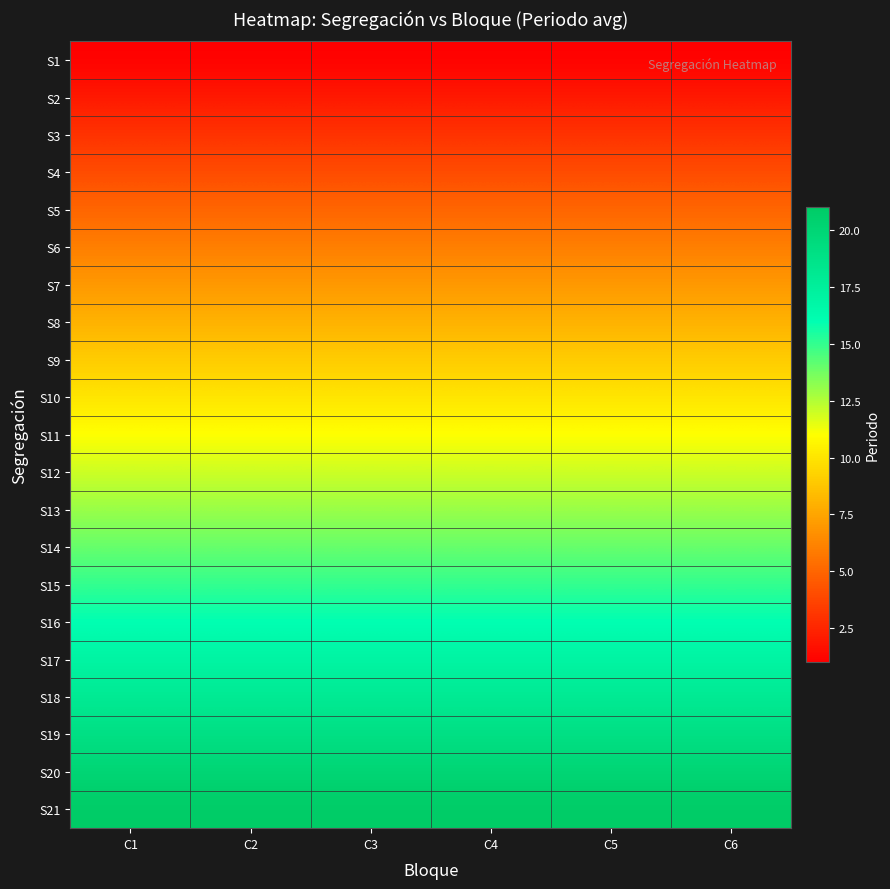

Between C5 and C3, which is larger?

C5